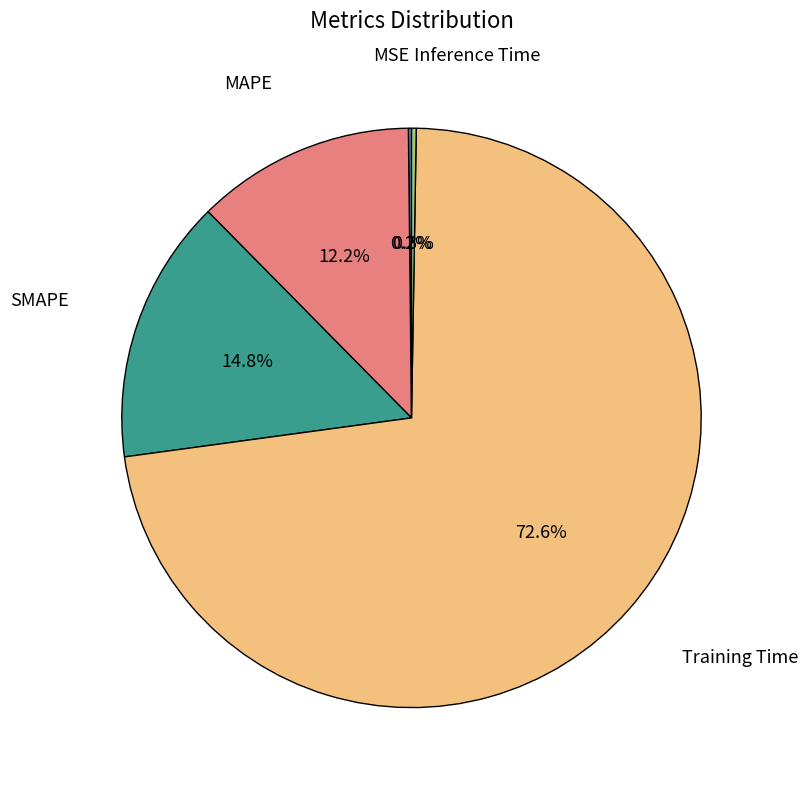

Is it true that SMAPE is 15% of the pie?

True